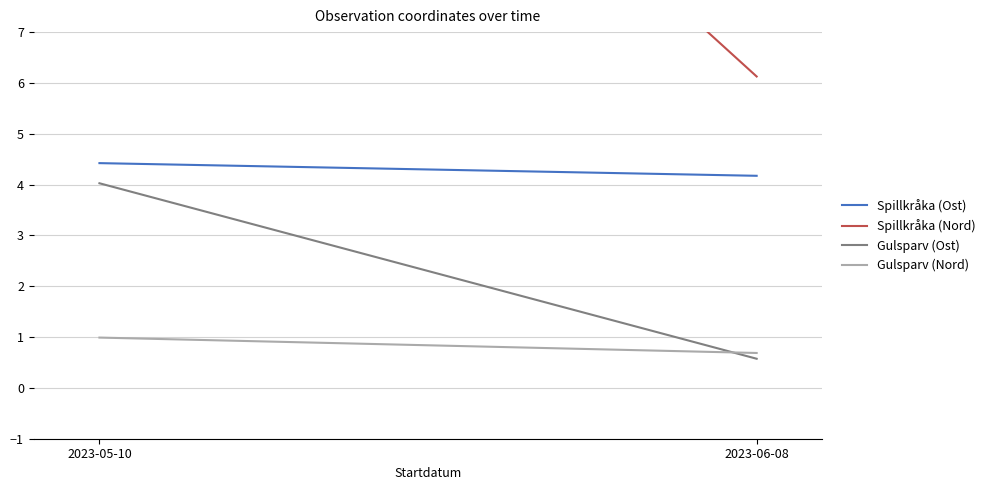

What is the label of the 1st point from the left?

2023-05-10